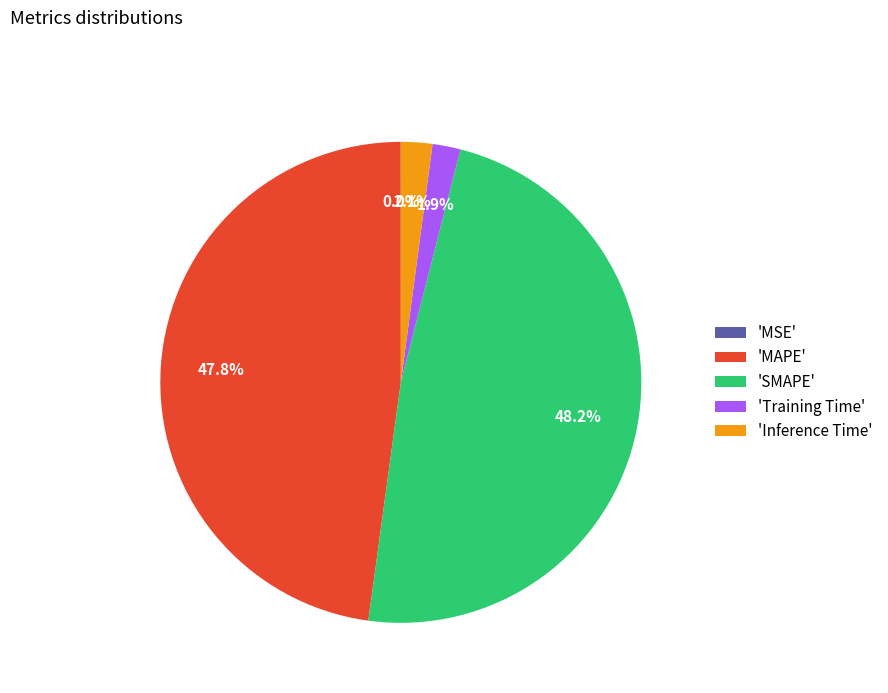

Between 'Inference Time' and 'MAPE', which is larger?

'MAPE'